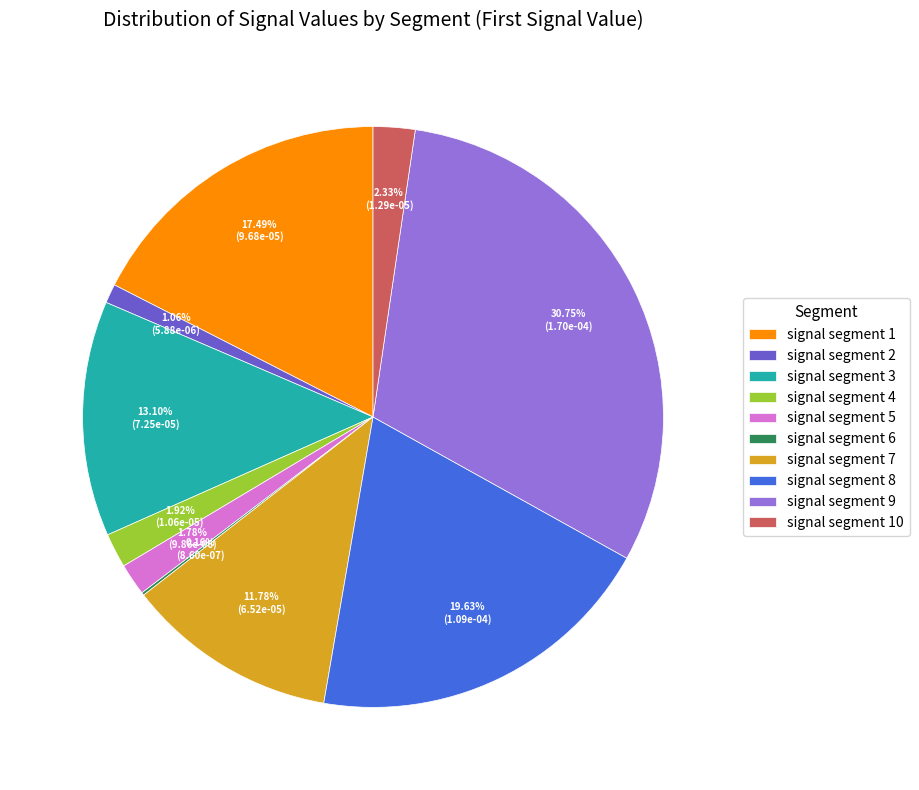

What is the total percentage of signal segment 3 and signal segment 5?

14.9%